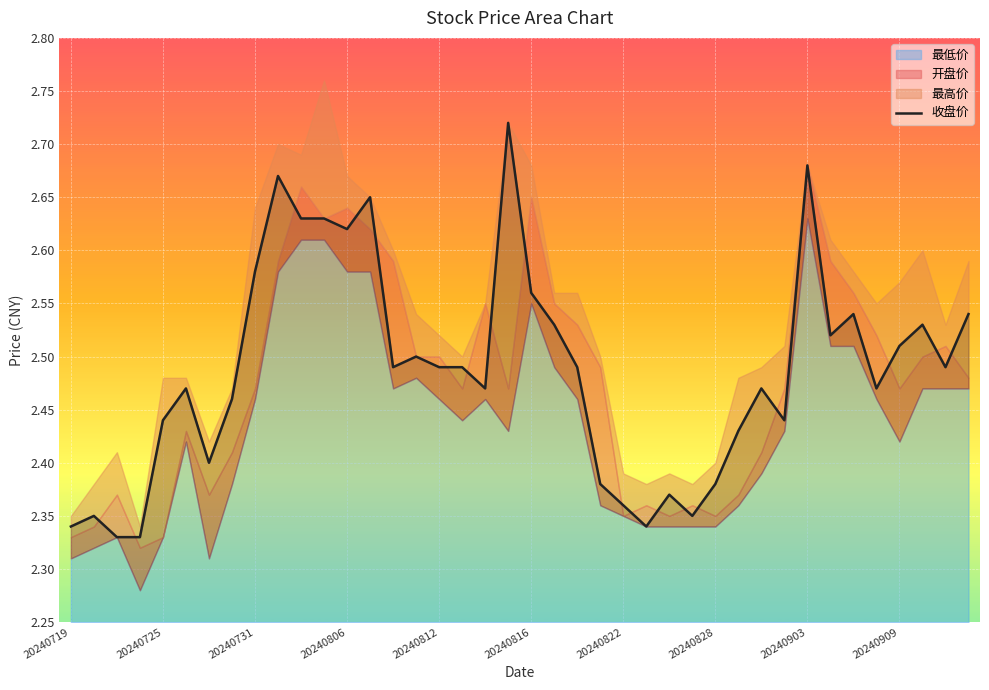

How many lines are shown in the chart?

1